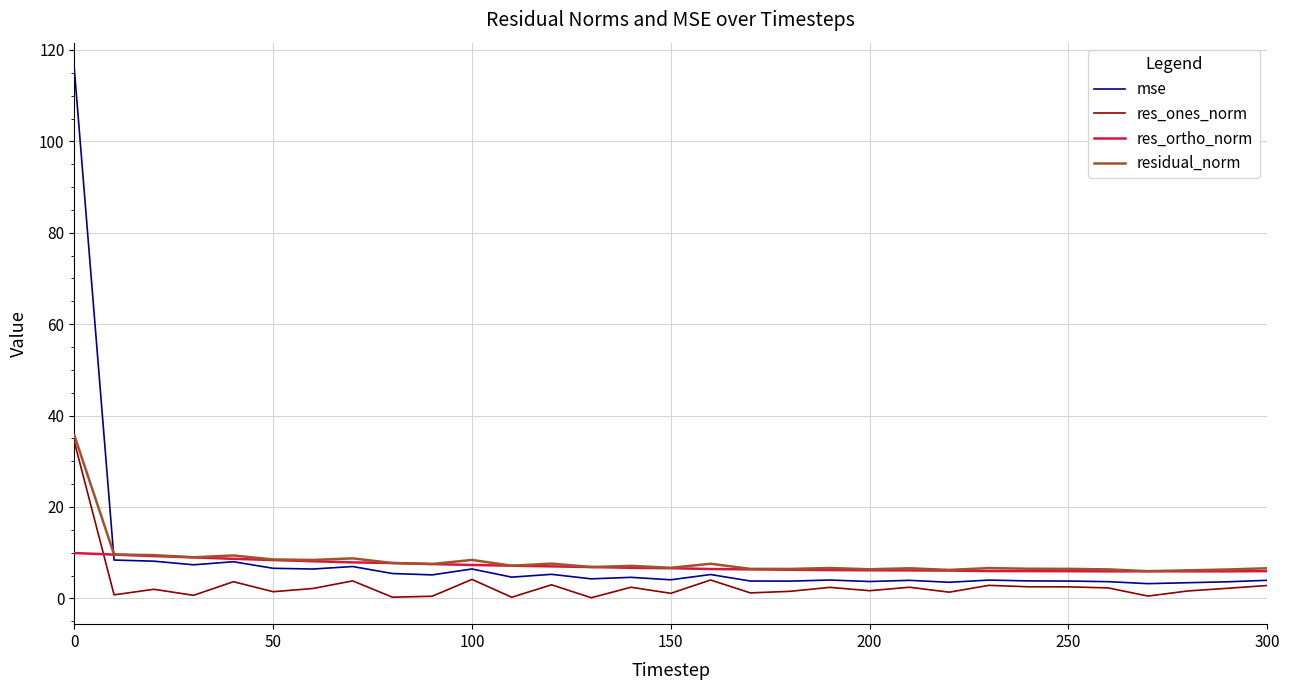

How many intersections are there between residual_norm and mse?

1